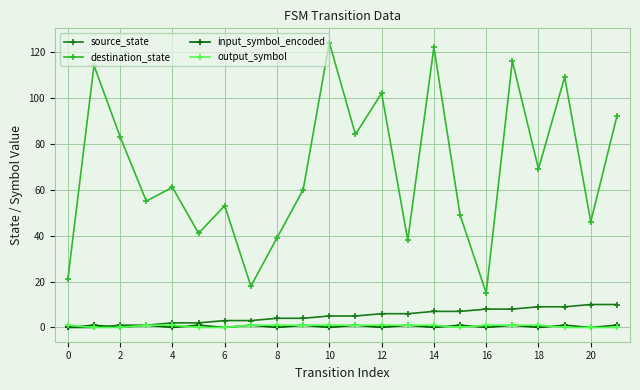

True or false: output_symbol and destination_state intersect in this chart.

False